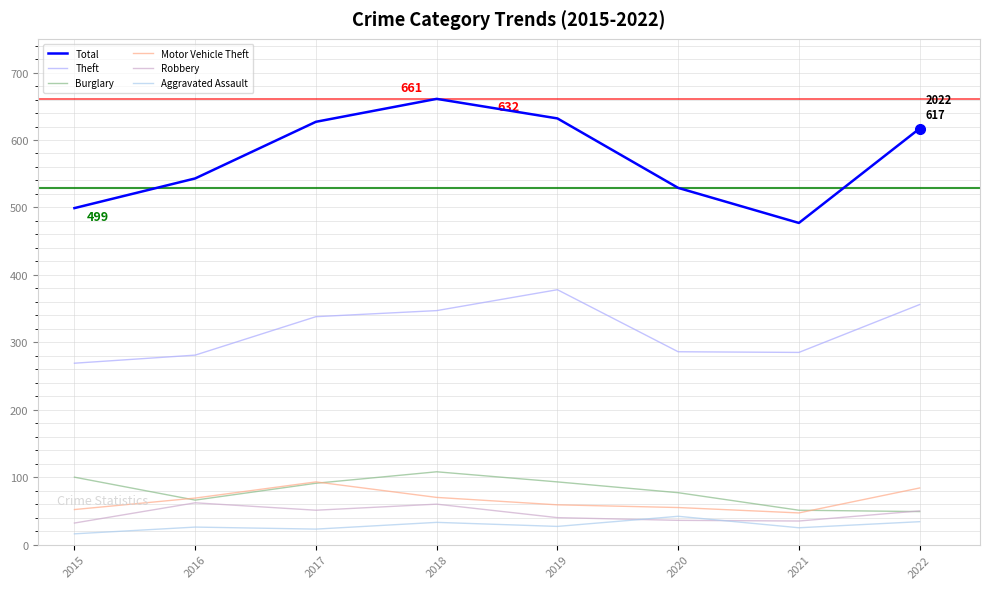

What is the spread (max minus min) of values at 2016?

517